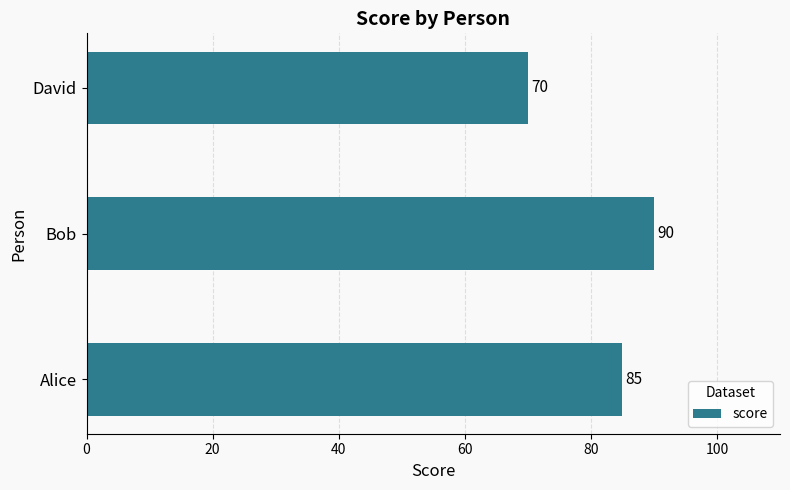

Count the values in the range 70 to 90.

3